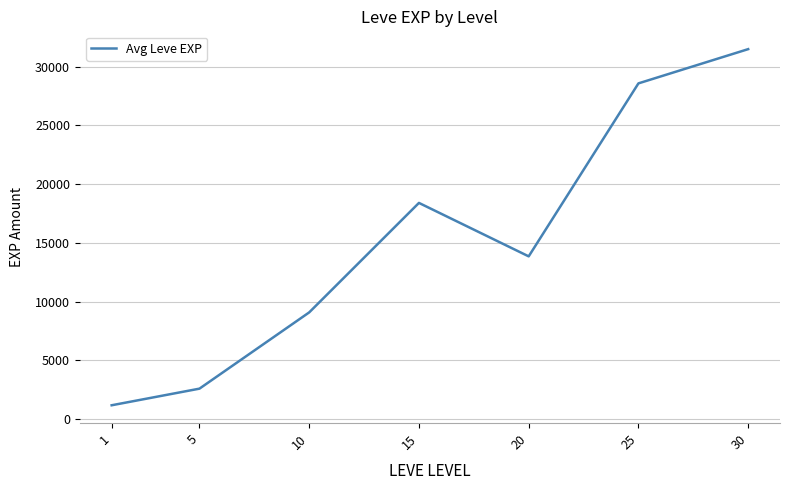

How many values are below 13845?

3